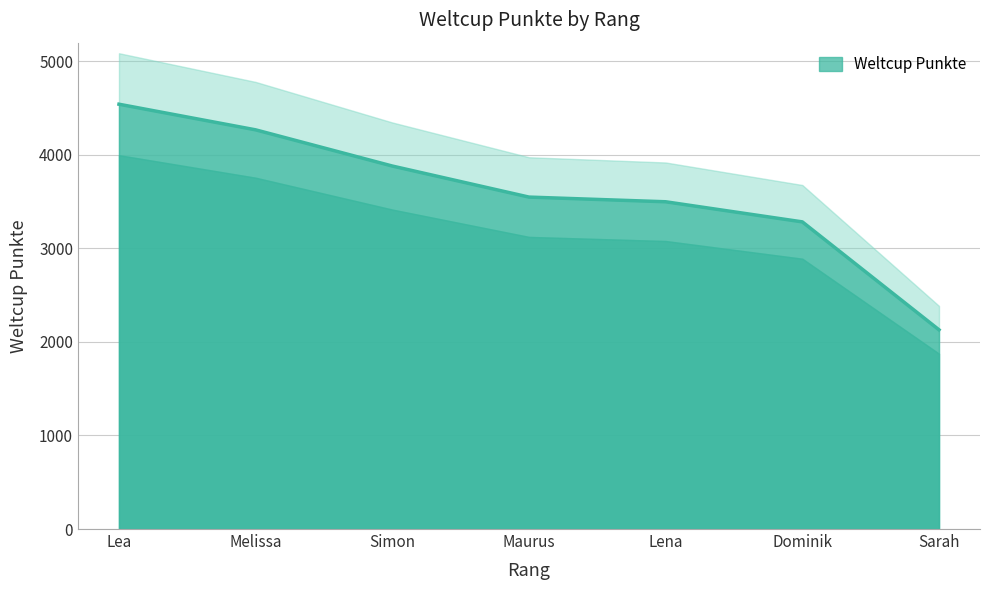

What value does the data have at Sarah, to the nearest 10?

2130